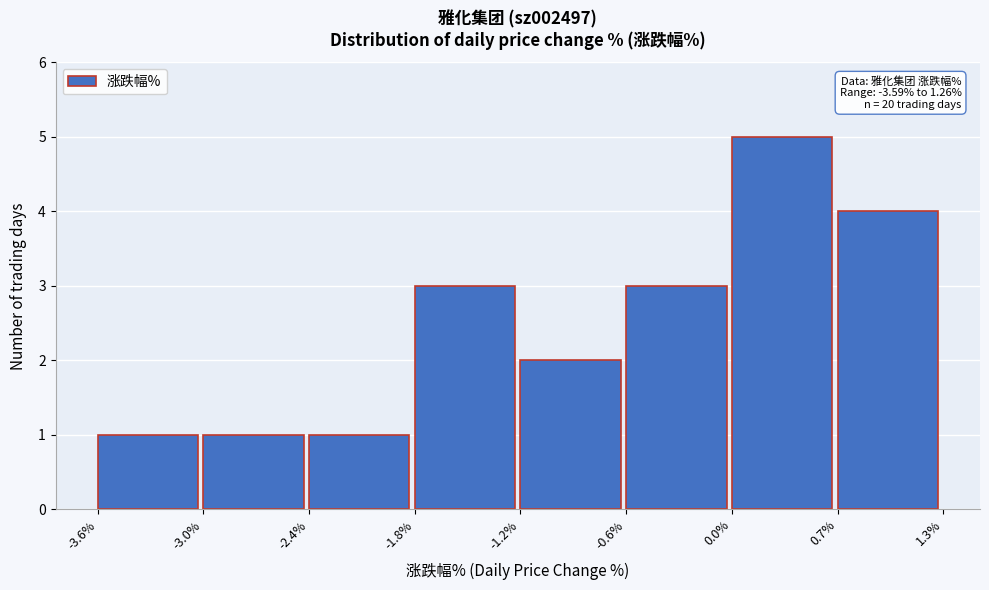

Over which range of the x-axis is the bar tallest?

0.0% to 0.7%